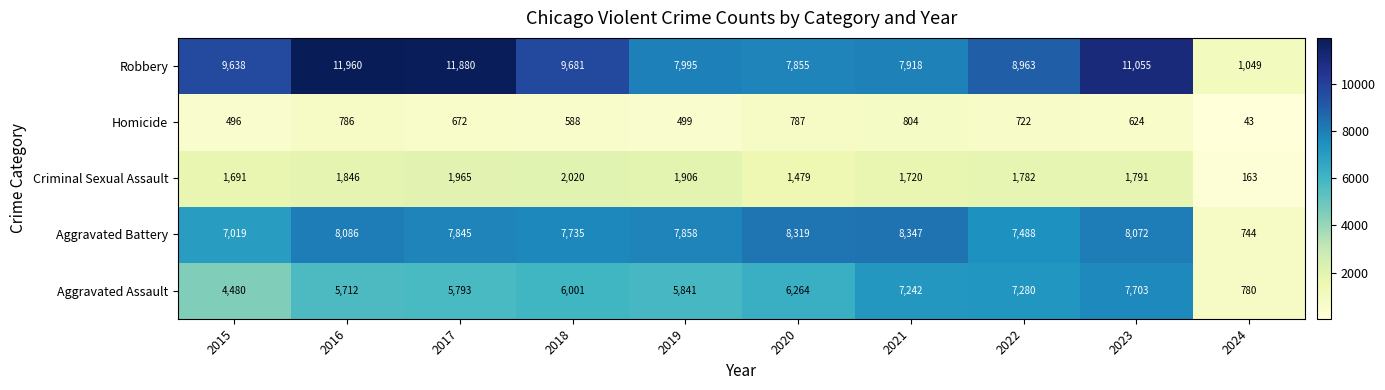

Where is Robbery nearest to the value 6504?

2020